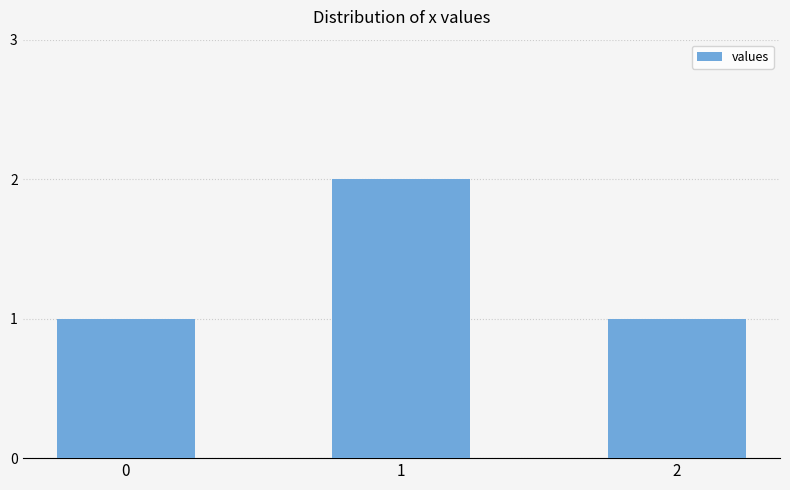

Reading right to left, extract all data points from this chart.

1	2	1